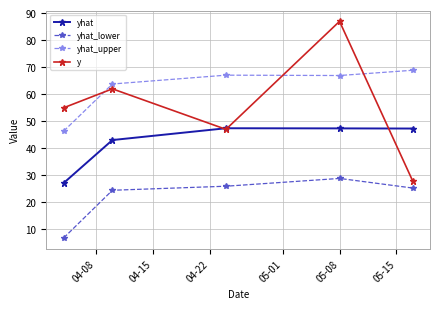

What is the value of the y point at the 3rd from the left?

47.0